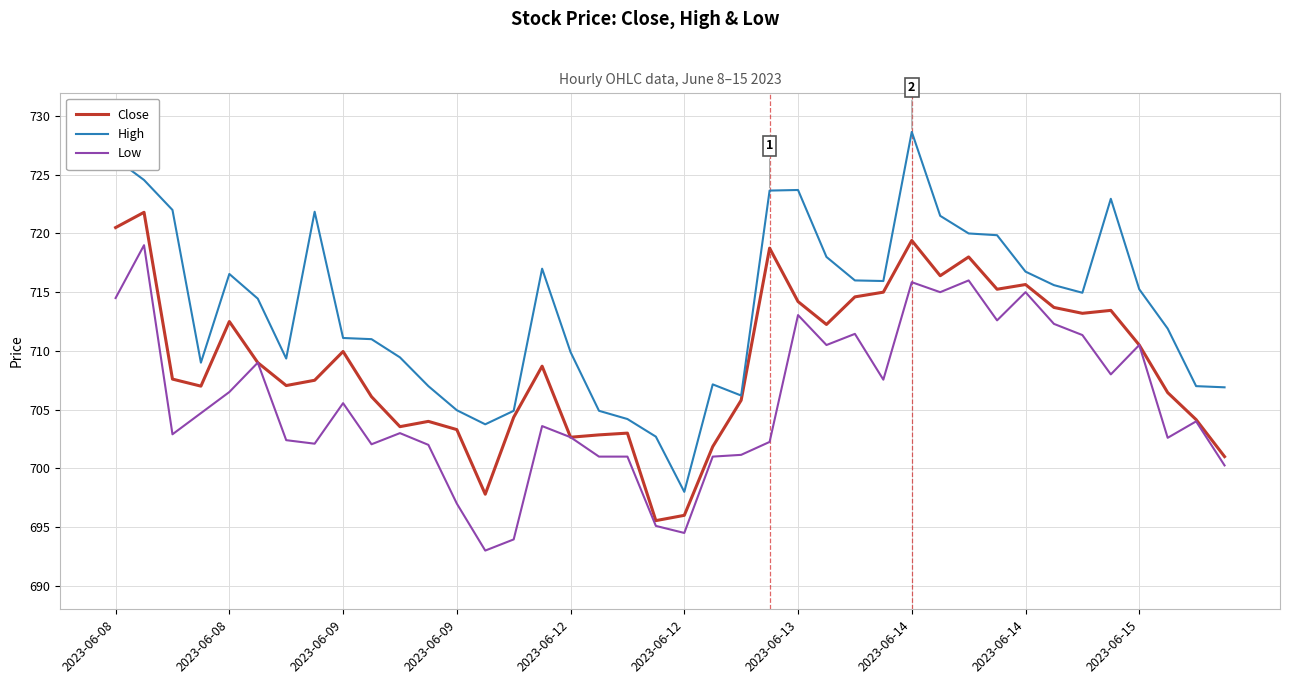

How many values in the Close series exceed 708?

20